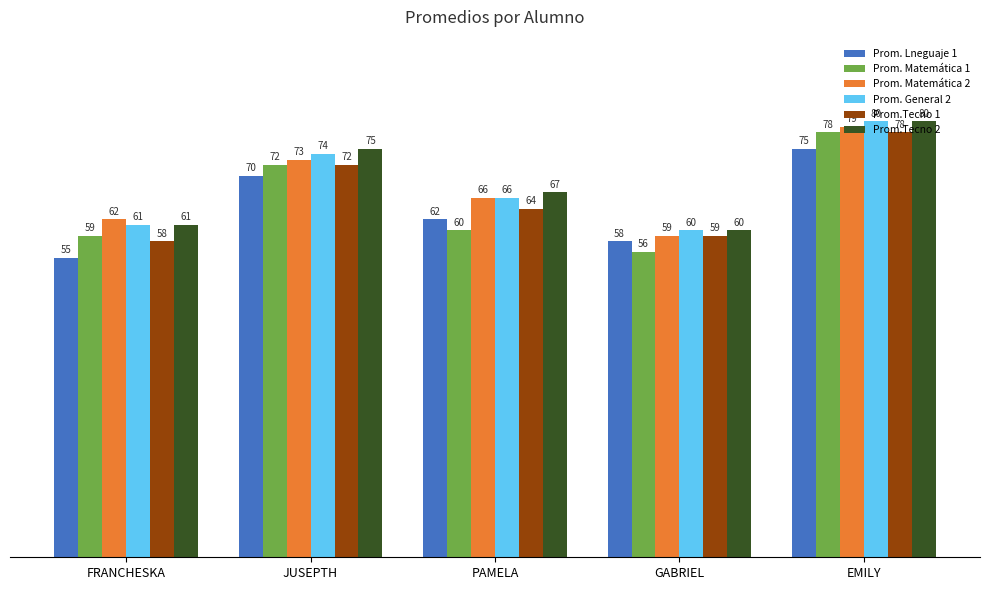

Between FRANCHESKA and PAMELA, which series saw the biggest shift?

Prom. Lneguaje 1